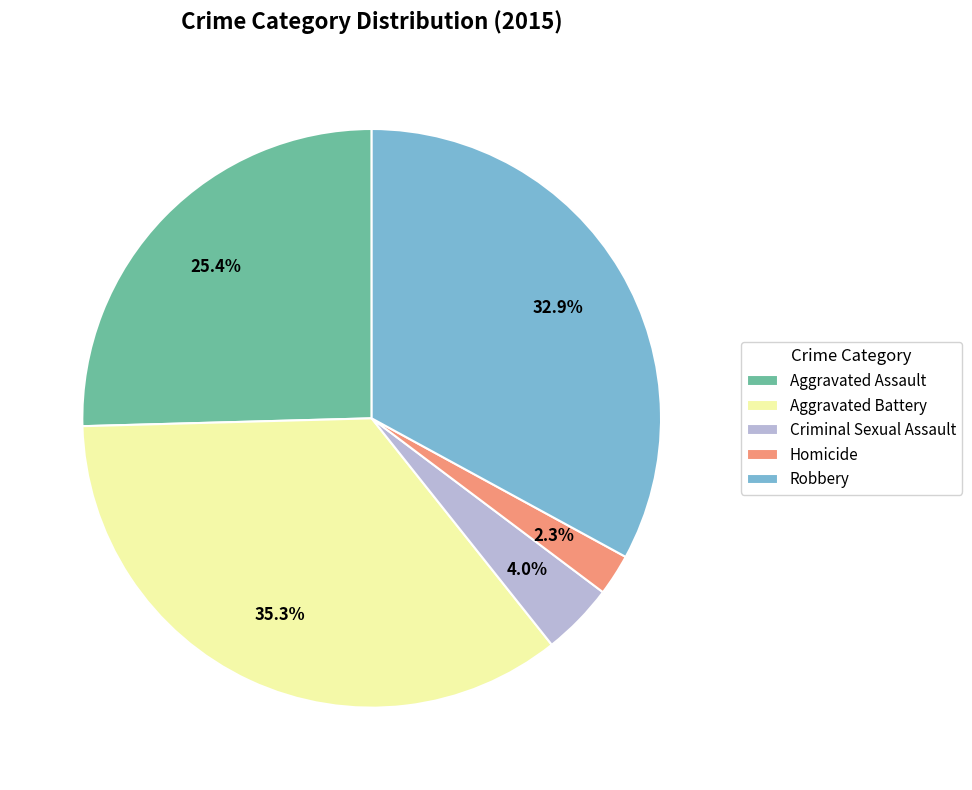

To the nearest percent, what is the combined percentage of Aggravated Assault and Criminal Sexual Assault?

29%